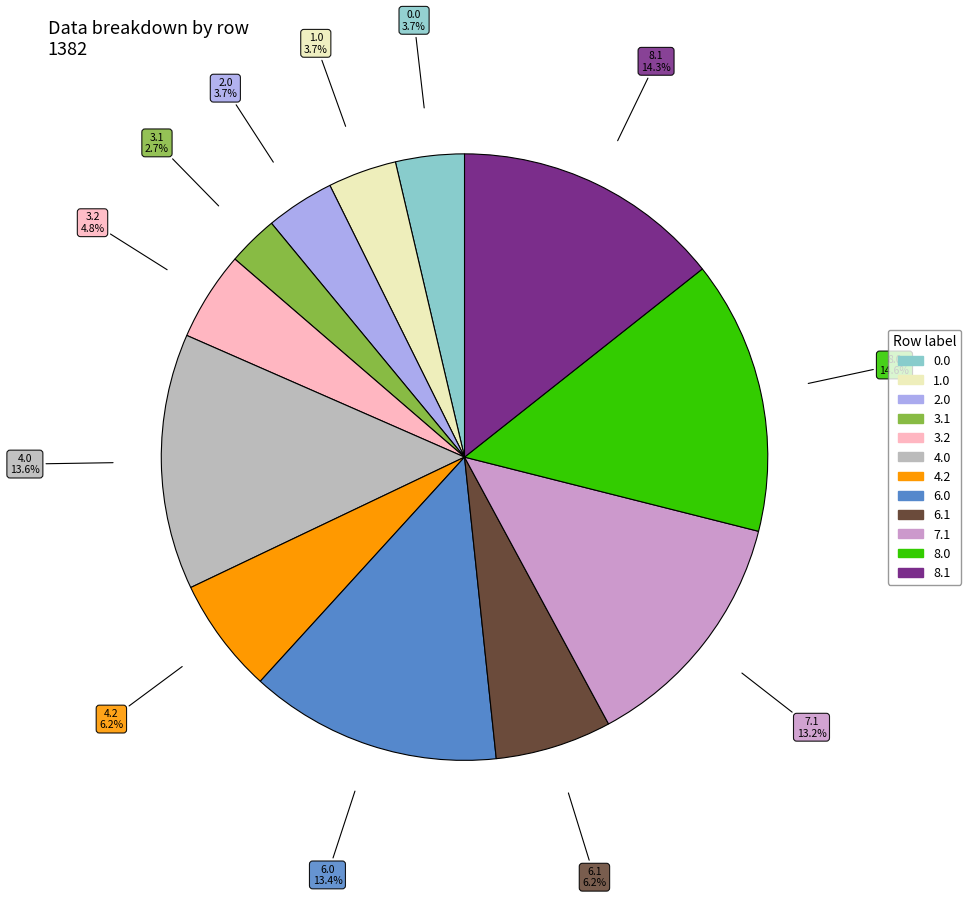

How many slices are in this pie chart?

12